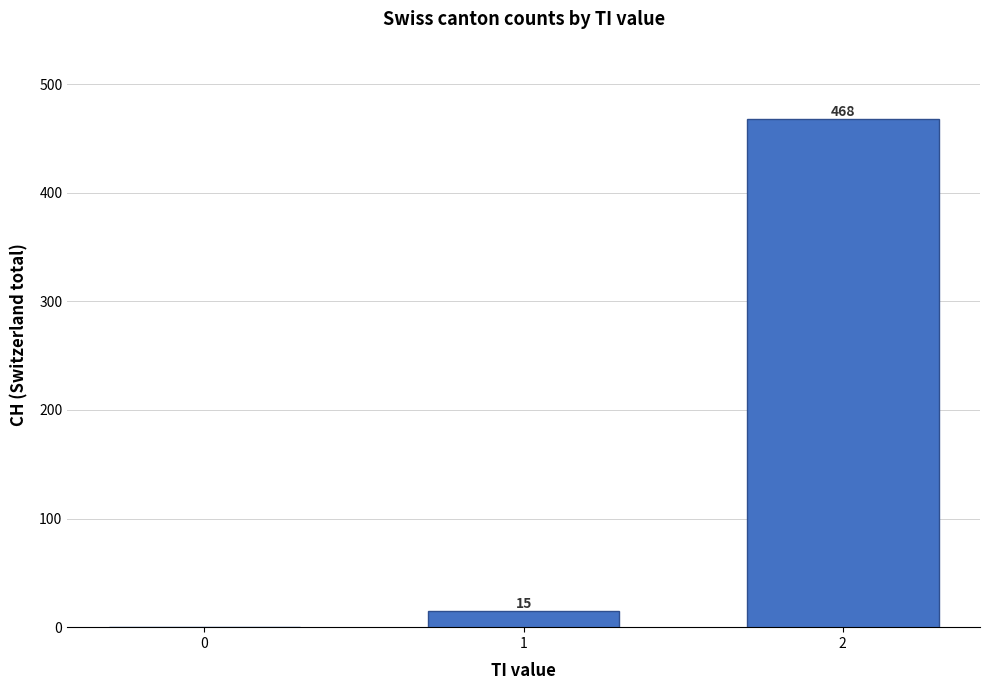

Where is the data nearest to the value 234?

1